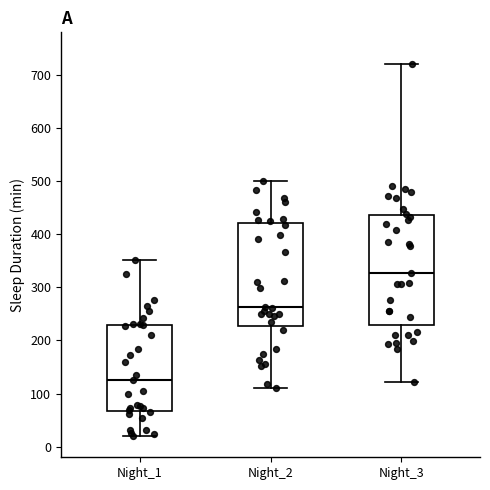

Reading left to right, transcribe this box plot: for each box, give where its median line is, the range the box spans, and where its two whiskers end, as read against the y-axis. The values are not printed on the chart, so give them approximately, as read against the axis.

Night_1: median 130, box 70 to 230, whiskers 20 to 350
Night_2: median 260, box 230 to 420, whiskers 110 to 500
Night_3: median 330, box 230 to 440, whiskers 120 to 720